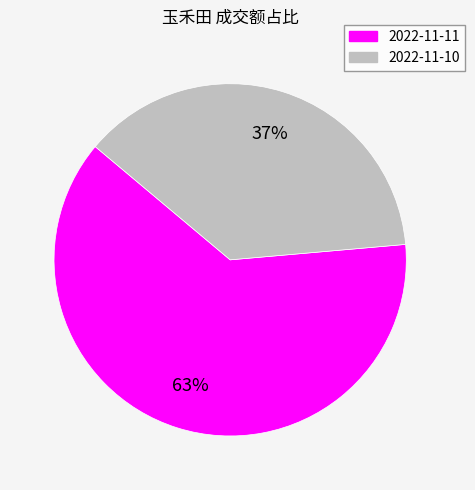

To the nearest percent, what is the average slice percentage?

50%